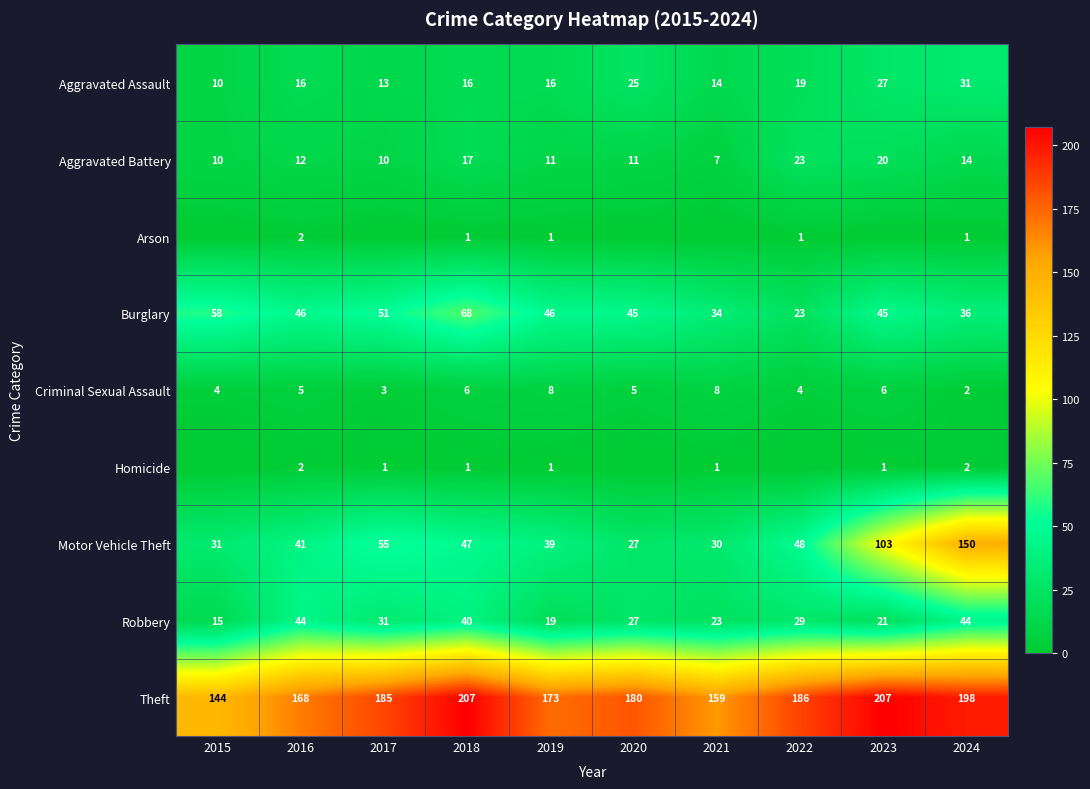

What is the sum of the Burglary values at 2021 and 2022?

57